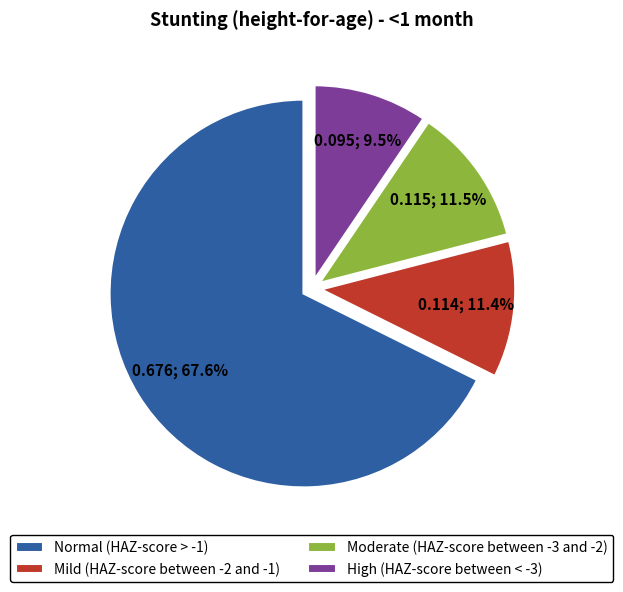

To the nearest percent, what is the difference between the Mild (HAZ-score between -2 and -1) and Normal (HAZ-score > -1) slice percentages?

56%